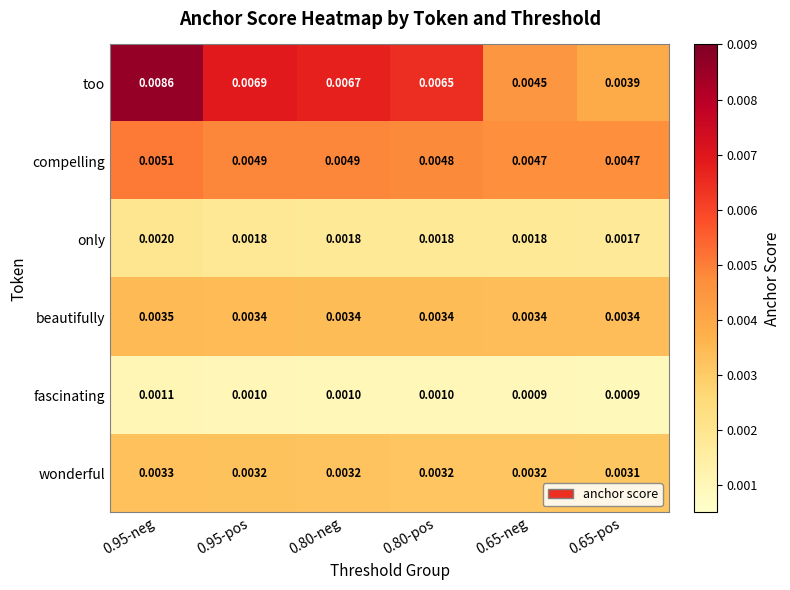

How many data points does each series have?

6